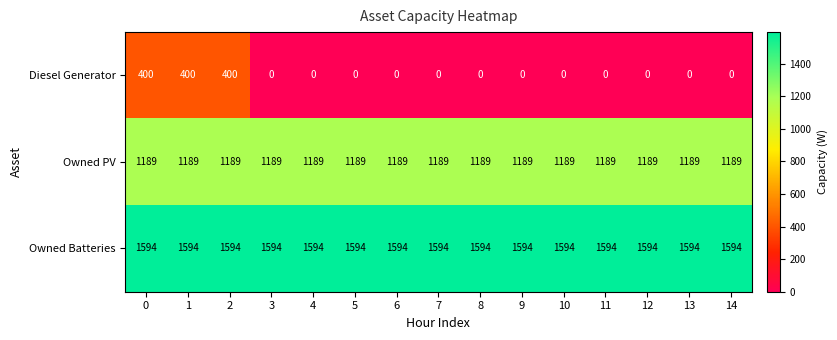

The Owned Batteries series shows 1594 at 1. True or false?

True